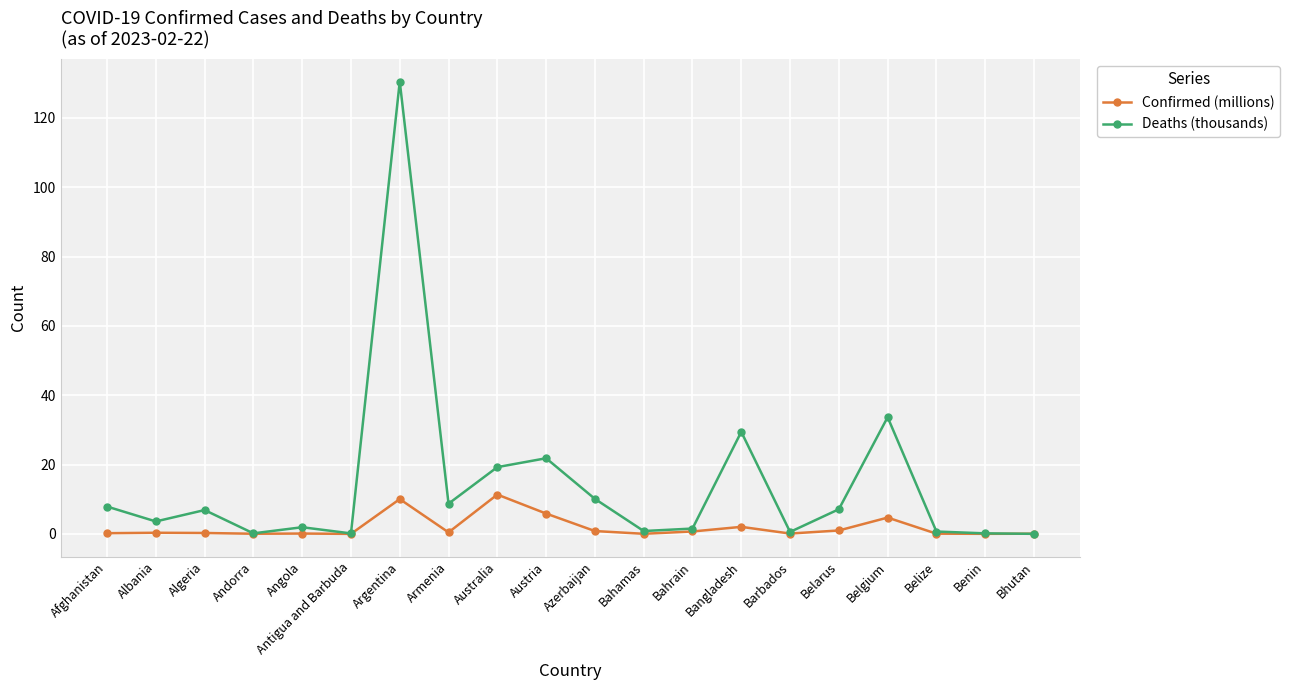

Which series has the largest range (max minus min)?

Deaths (thousands)